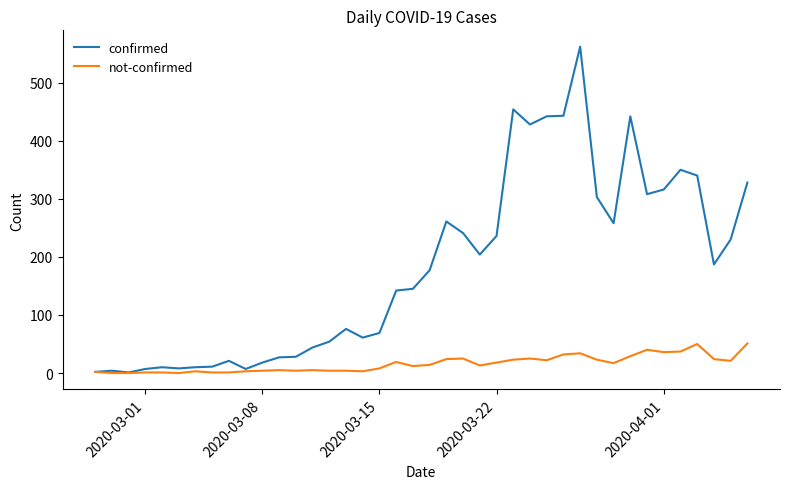

True or false: not-confirmed has more than 0 interior local peaks.

True